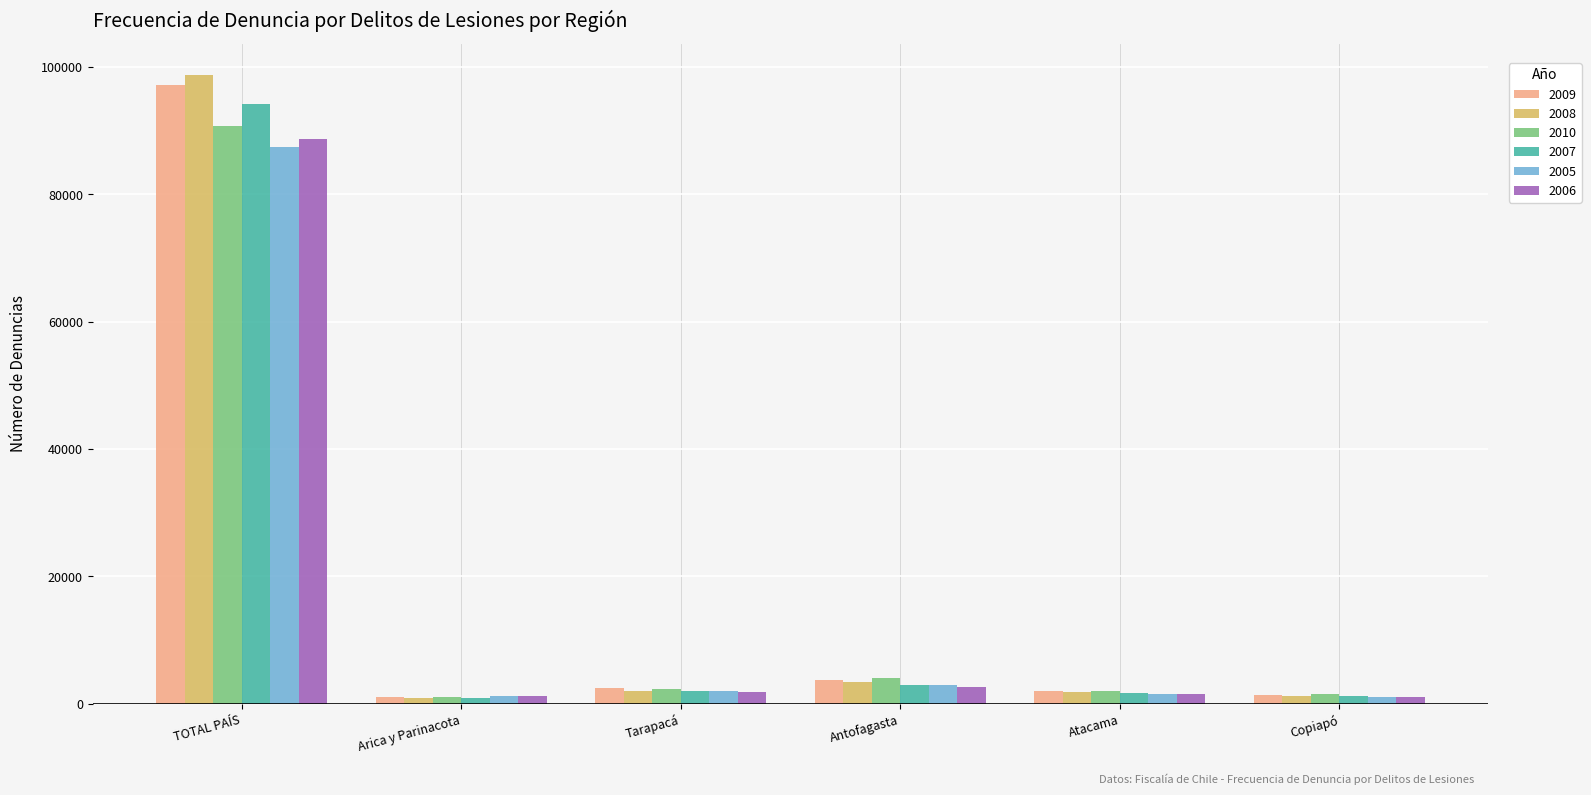

What is the total value across all series at Arica y Parinacota?

6391